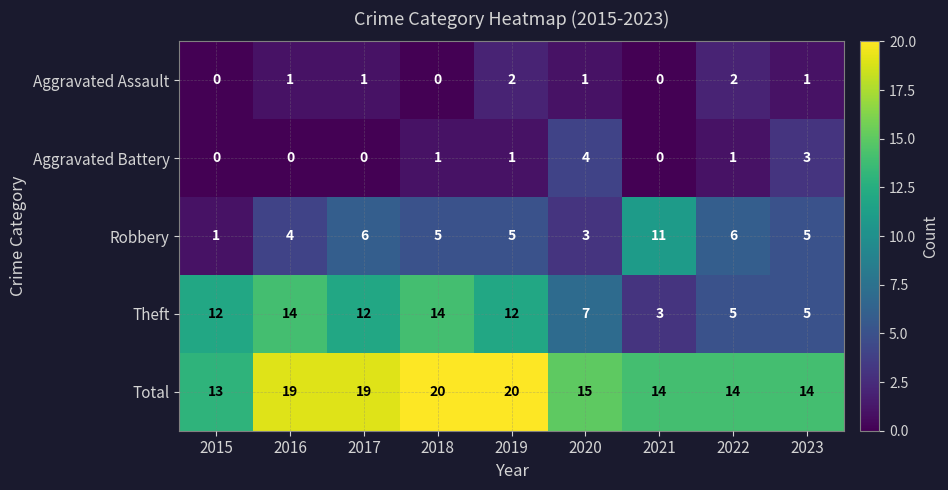

Which category has the highest value in the Robbery series?

2021